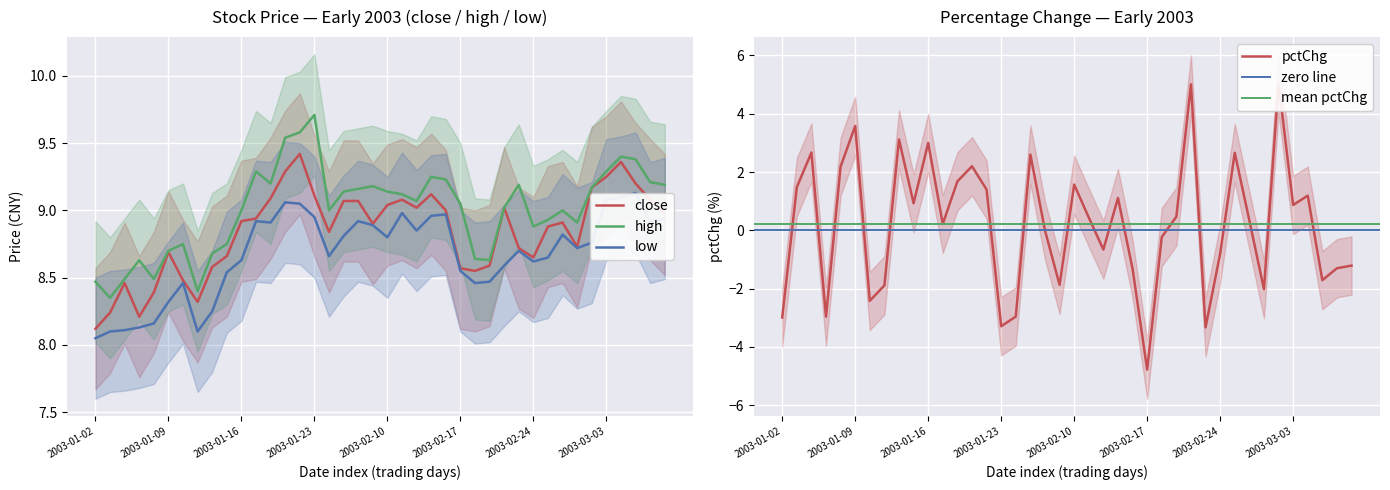

What value does the close series have at 2003-01-02?

8.1